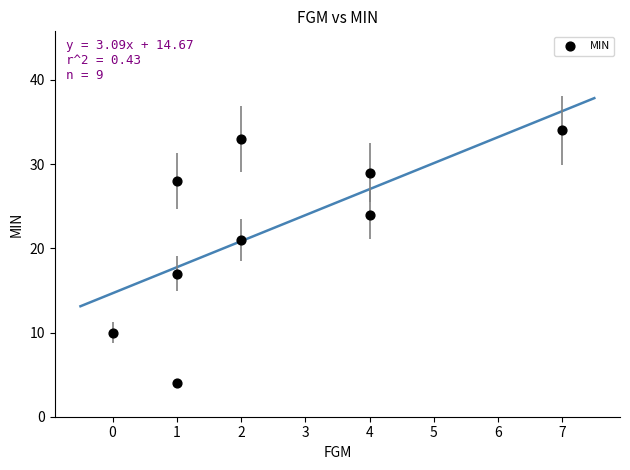

What is the range of Y values (max minus min)?

30